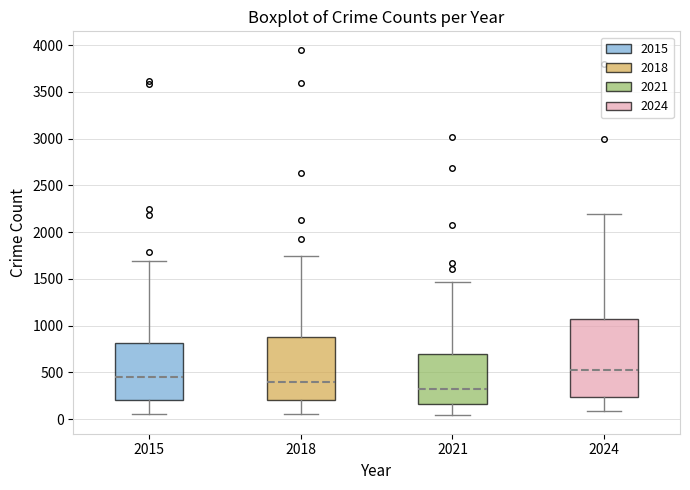

Reading left to right, transcribe this box plot: for each box, give where its median line is, the range the box spans, and where its two whiskers end, as read against the y-axis. The values are not printed on the chart, so give them approximately, as read against the axis.

2015: median 450, box 200 to 800, whiskers 50 to 1700
2018: median 400, box 200 to 900, whiskers 50 to 1750
2021: median 350, box 150 to 700, whiskers 50 to 1450
2024: median 500, box 250 to 1050, whiskers 100 to 2200